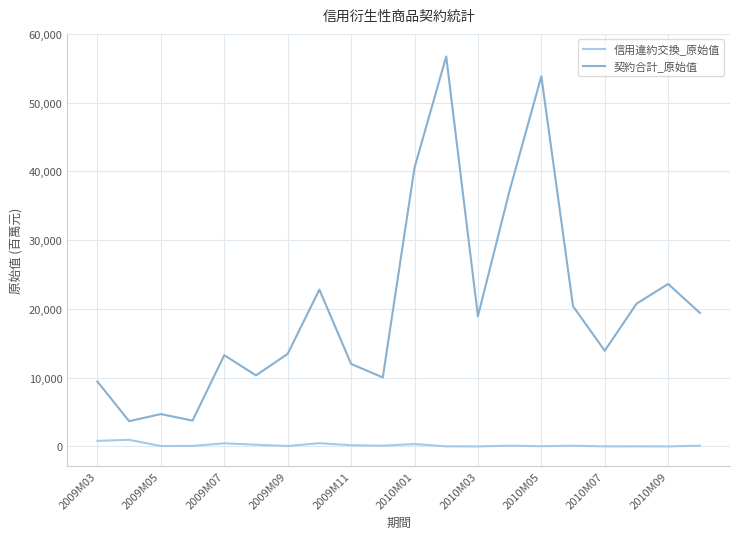

True or false: 信用違約交換_原始值 and 契約合計_原始值 cross at least once.

False